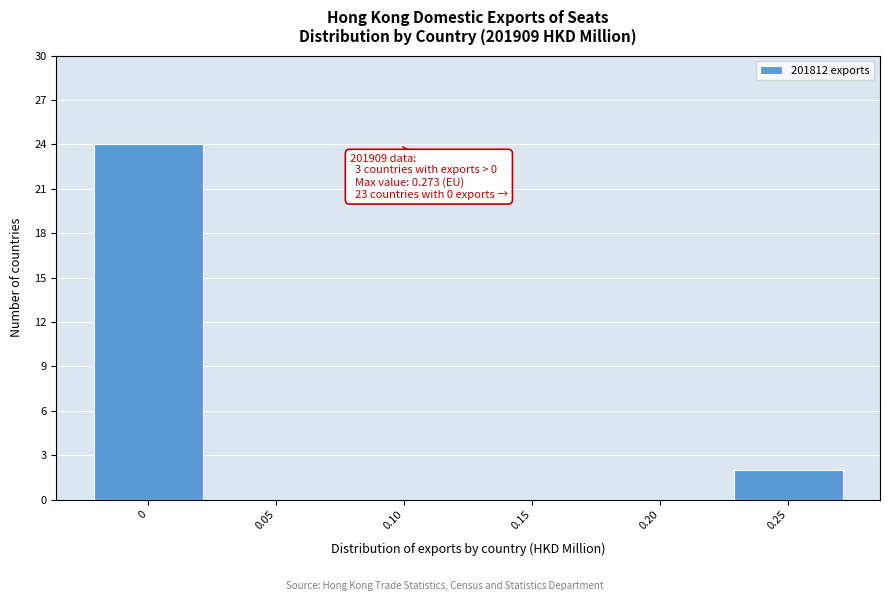

Reading left to right, transcribe all the data shown in this chart.

0=24	0.05=0	0.10=0	0.15=0	0.20=0	0.25=2